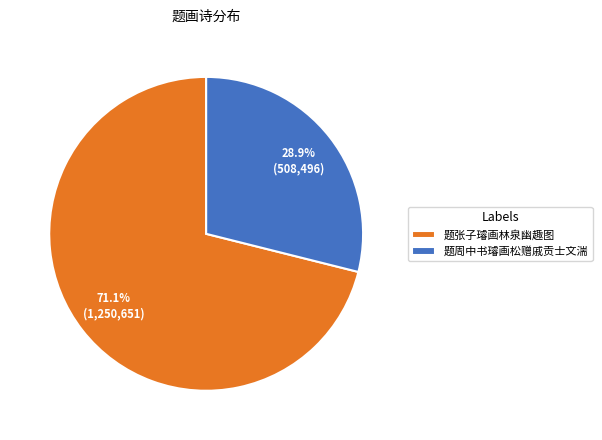

Which slice is the smallest?

题周中书璿画松赠戚贡士文湍